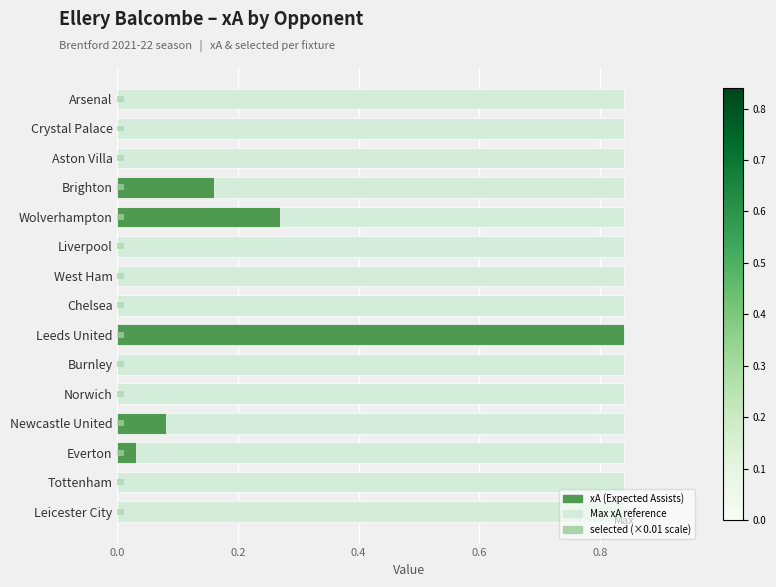

True or false: xA (Expected Assists) has a value of 0.0 at Everton.

False